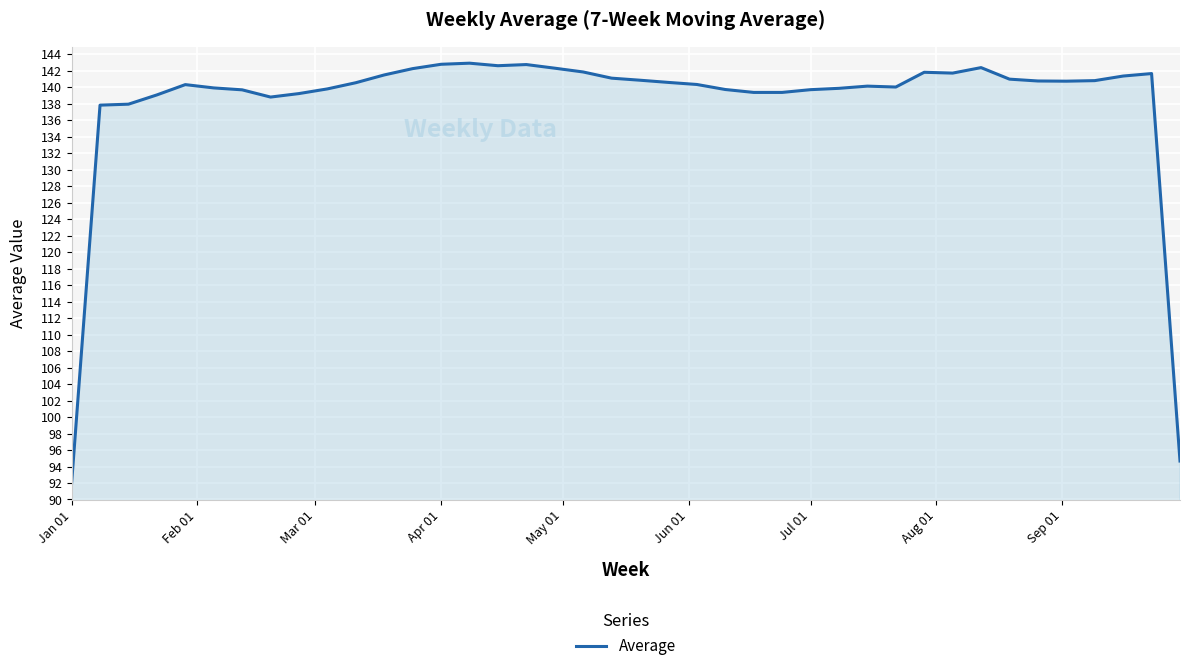

What is the maximum value shown in the chart?

142.9